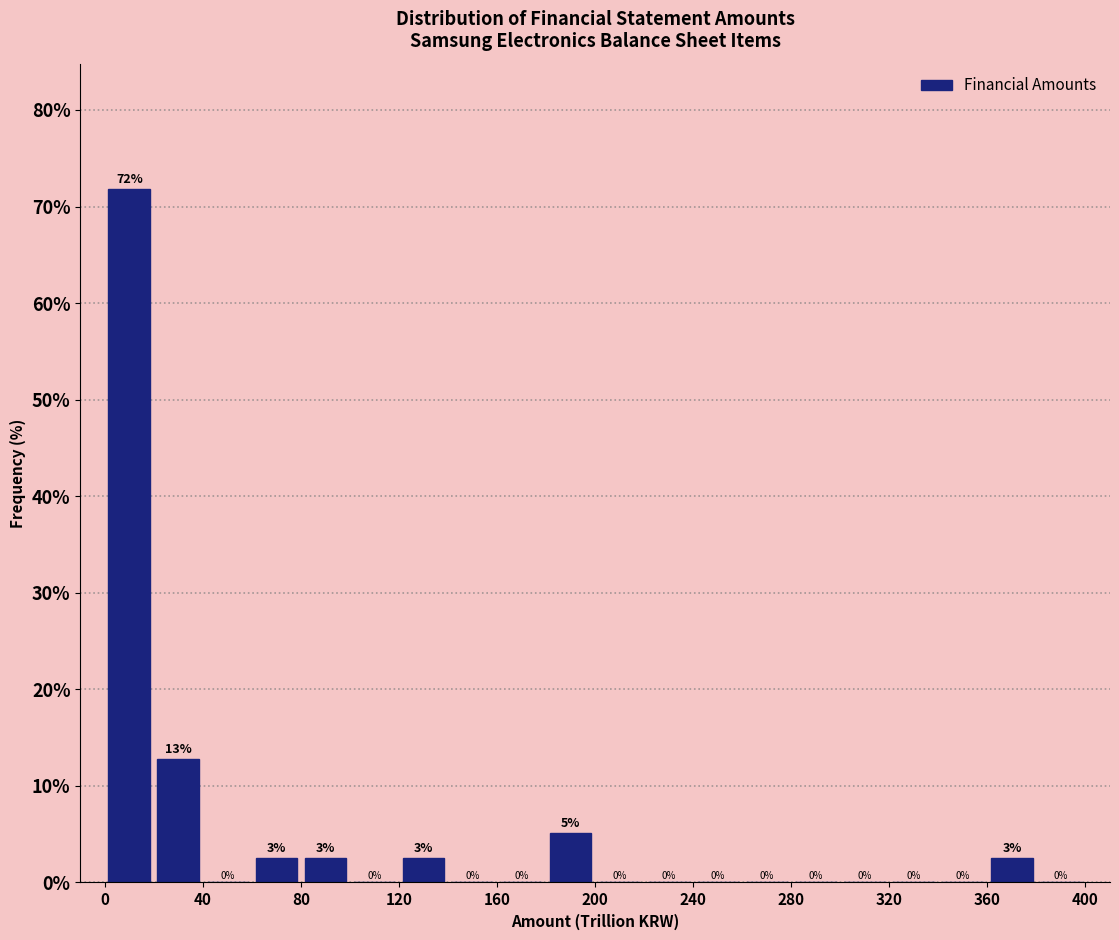

Which range on the x-axis has the tallest bar?

0 to 20